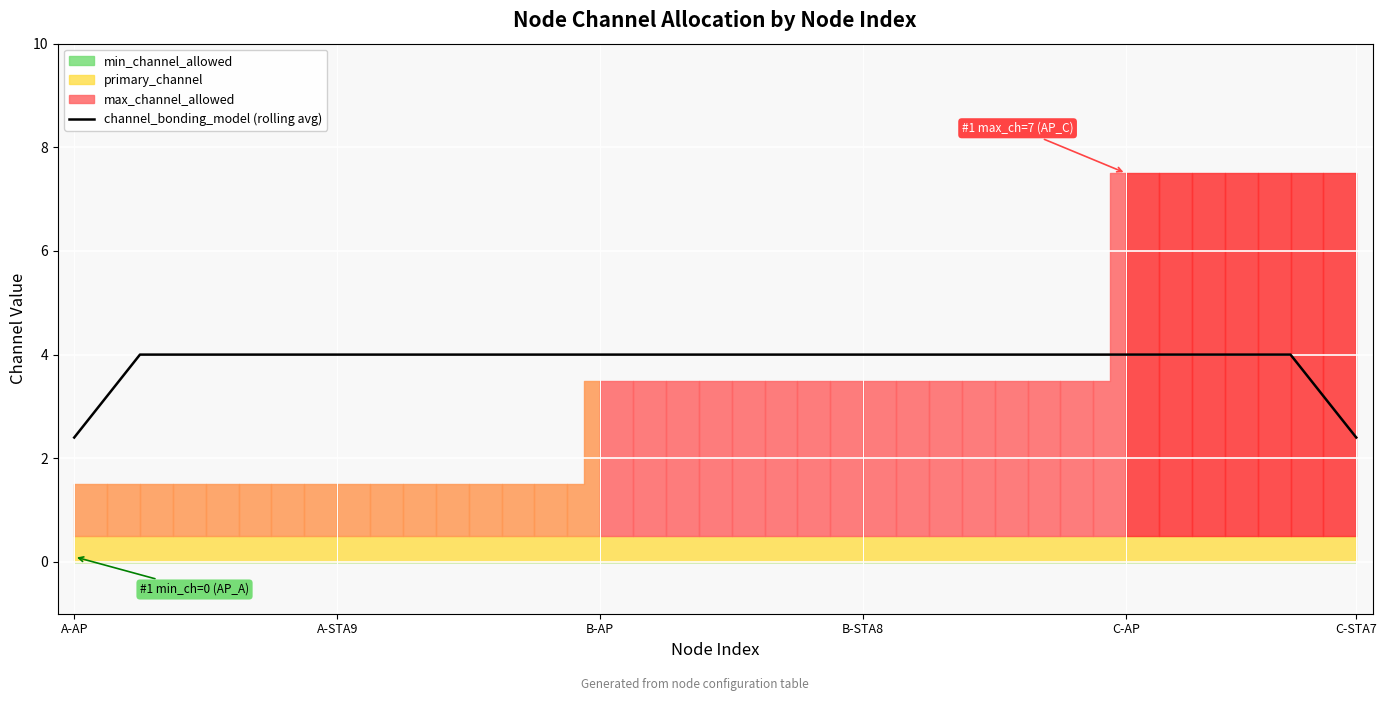

What is the lowest value of the channel_bonding_model (rolling avg) series?

2.4